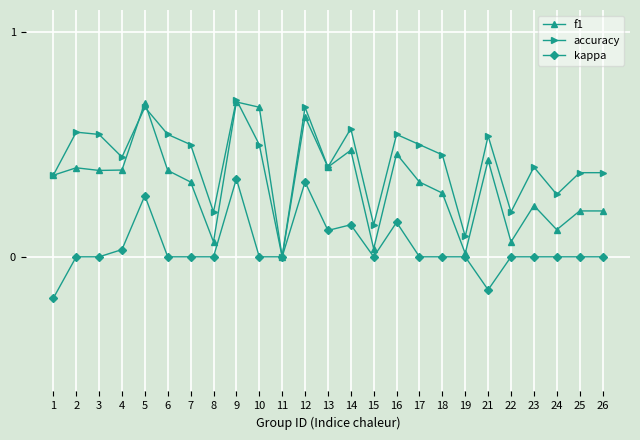

How many series are shown in this chart?

3